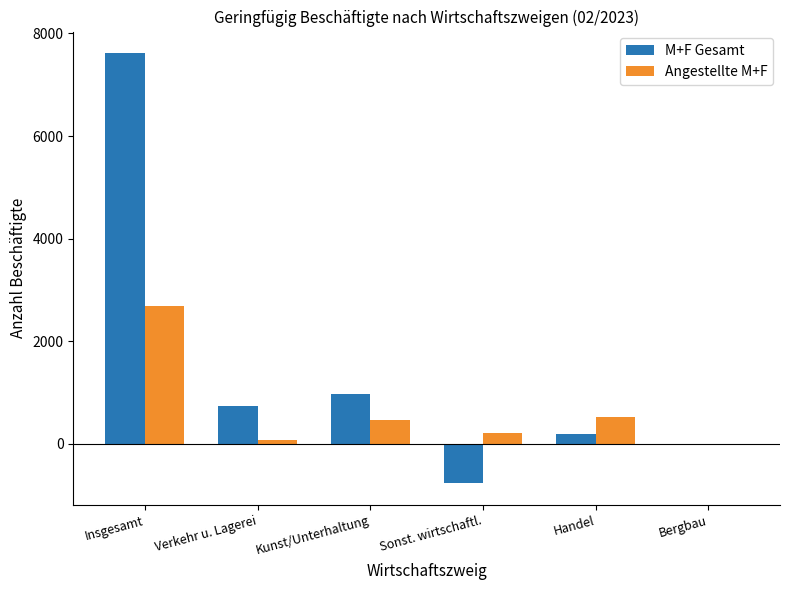

Reading right to left, extract all data points from this chart.

M+F Gesamt: -6	190	-773	978	745	7617
Angestellte M+F: -10	521	217	467	76	2680